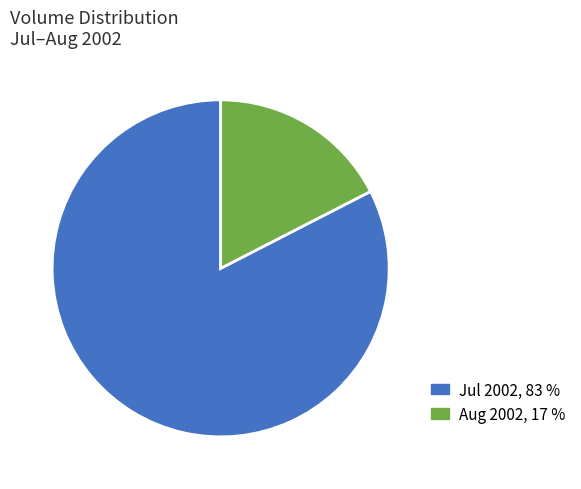

Is there any slice that represents more than half of the pie?

Yes